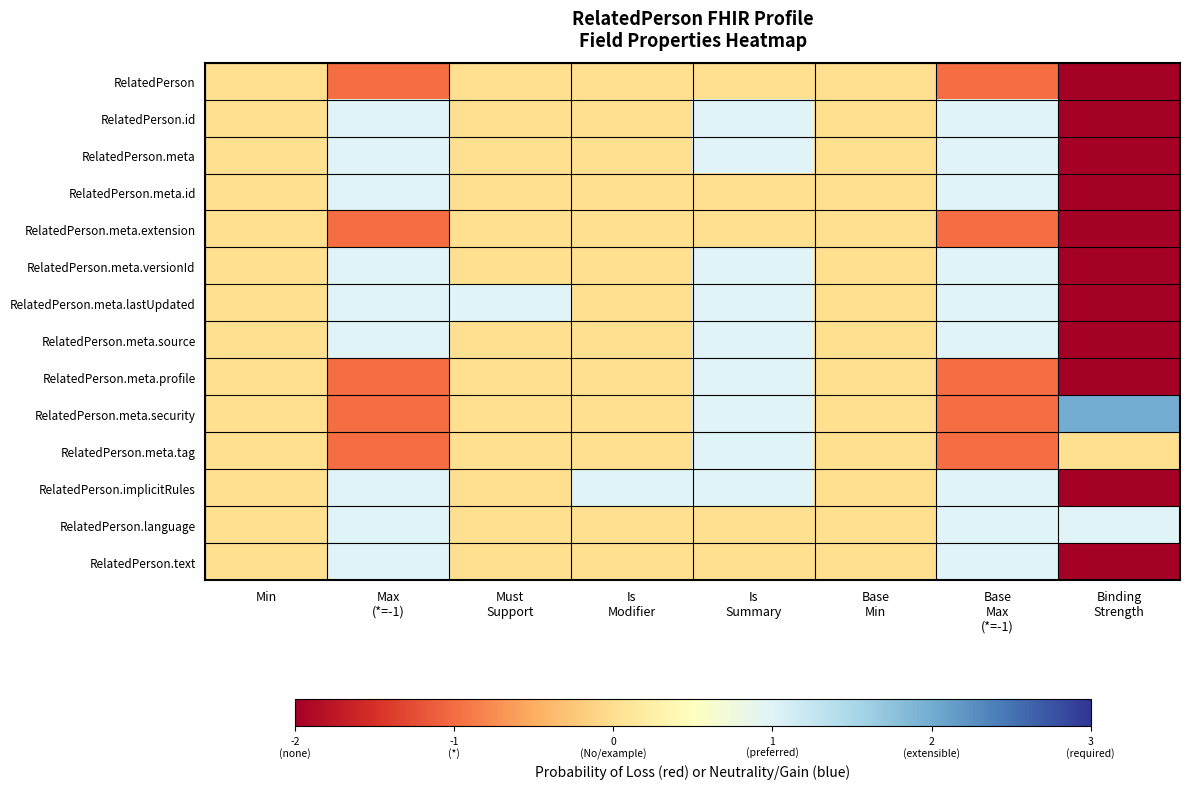

Rank the series at Is Summary from highest to lowest value.

RelatedPerson.id, RelatedPerson.meta, RelatedPerson.meta.versionId, RelatedPerson.meta.lastUpdated, RelatedPerson.meta.source, RelatedPerson.meta.profile, RelatedPerson.meta.security, RelatedPerson.meta.tag, RelatedPerson.implicitRules, RelatedPerson, RelatedPerson.meta.id, RelatedPerson.meta.extension, RelatedPerson.language, RelatedPerson.text